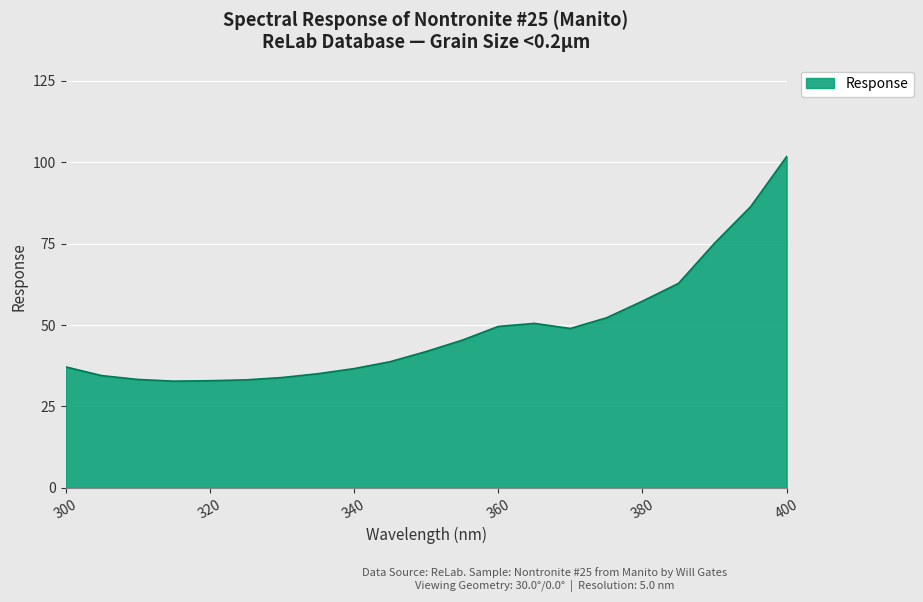

What is the smallest value displayed?

32.8